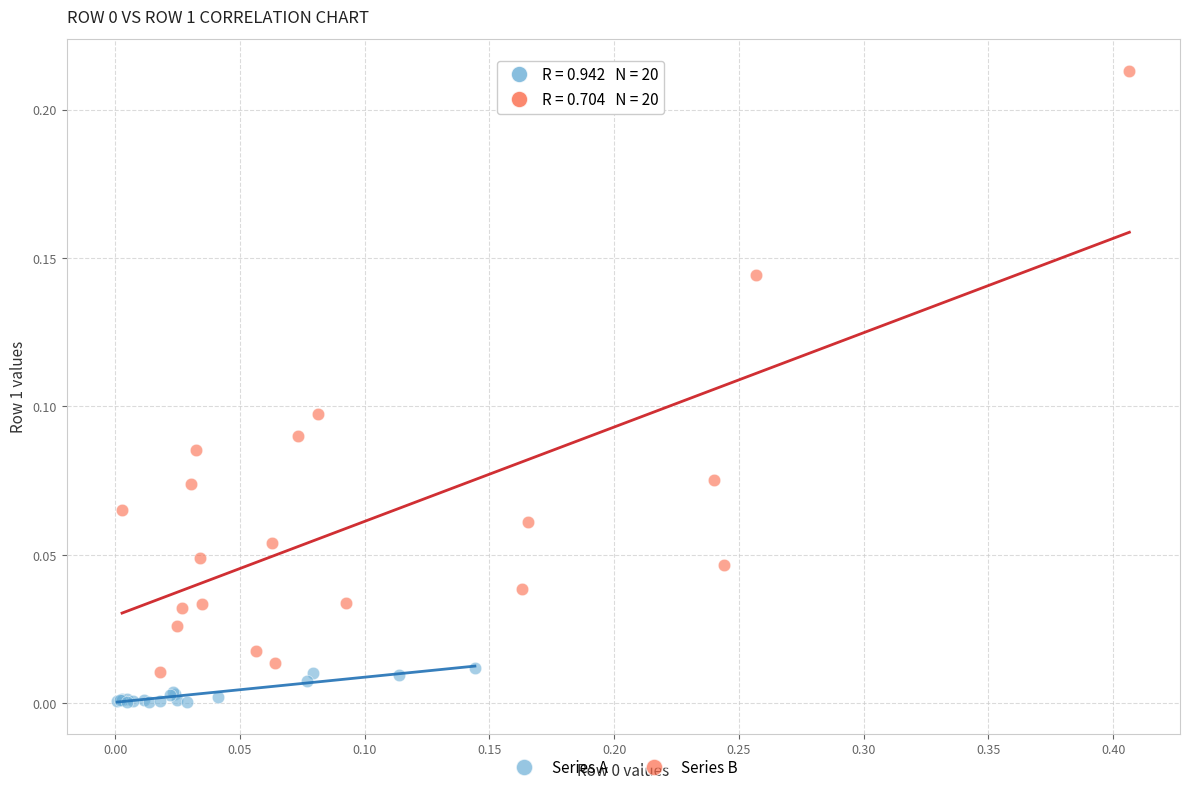

Which series has the largest Y range (max minus min)?

Series B